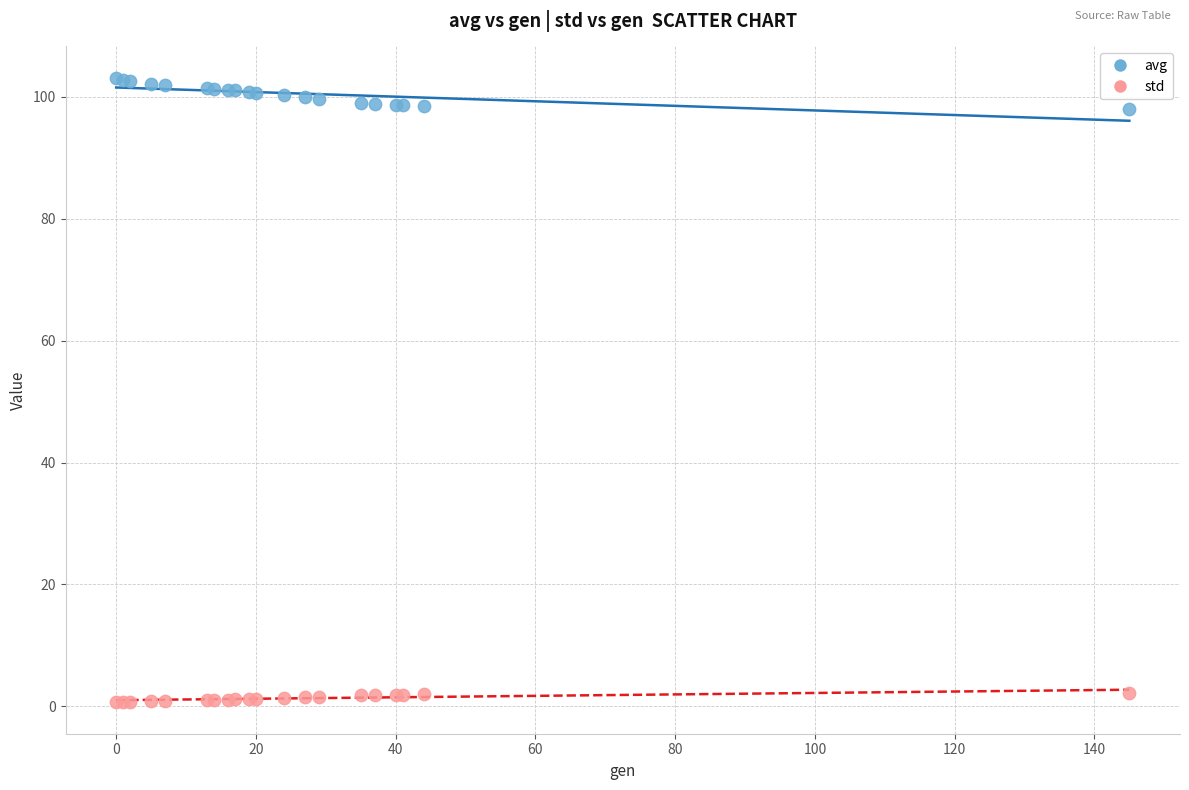

Which series reaches the minimum Y coordinate?

std